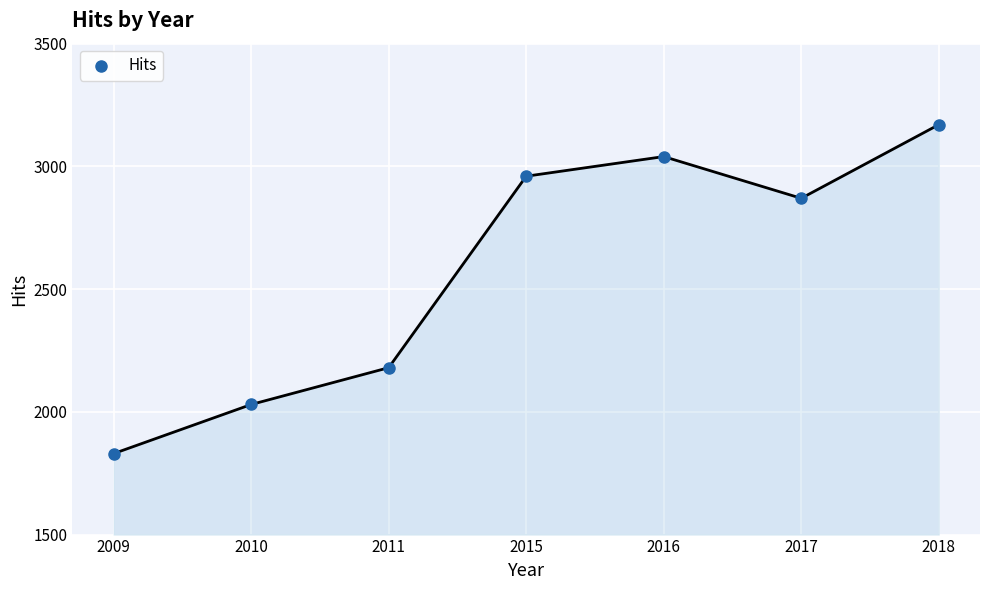

What Y value in the scatter plot is closest to 2500?

2180